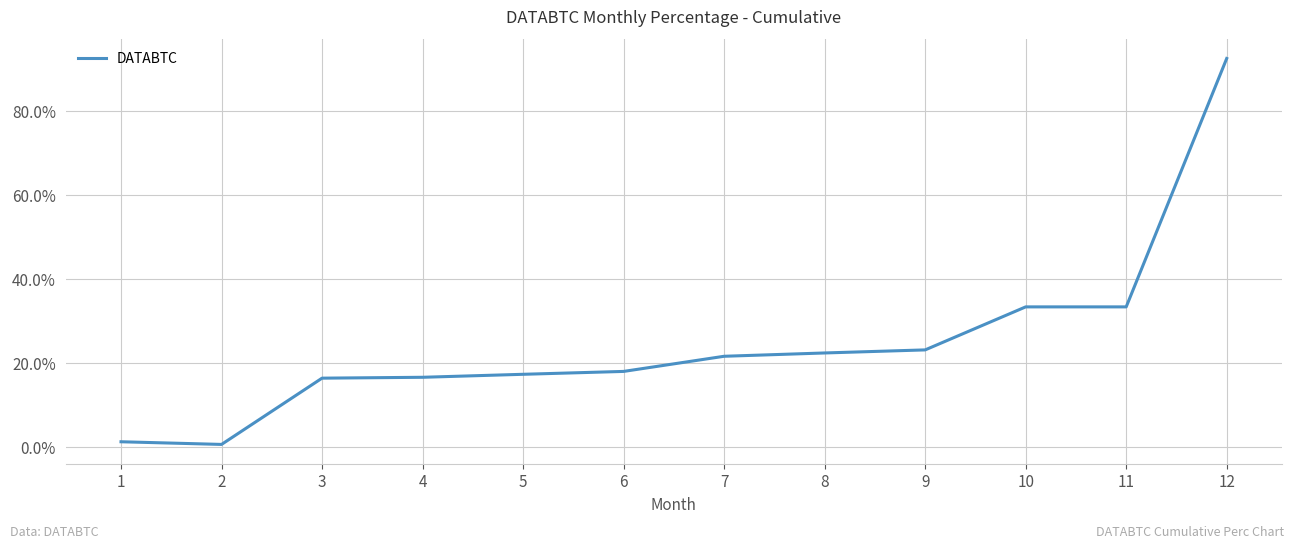

What is the difference between the second highest and minimum values?

32.7